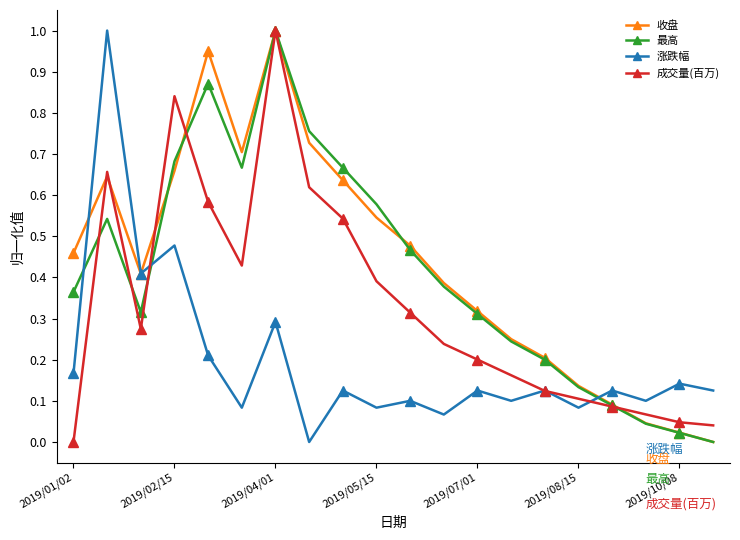

True or false: 收盘 has more than 1 points higher than both neighbors.

True